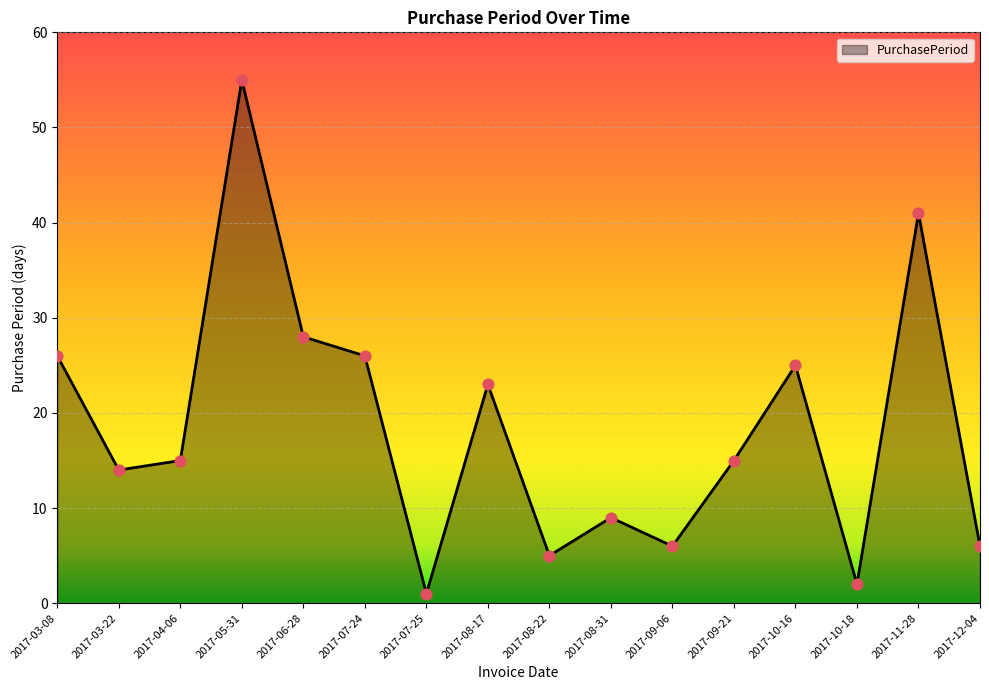

What is the change in value from 2017-08-17 to 2017-09-21?

-8